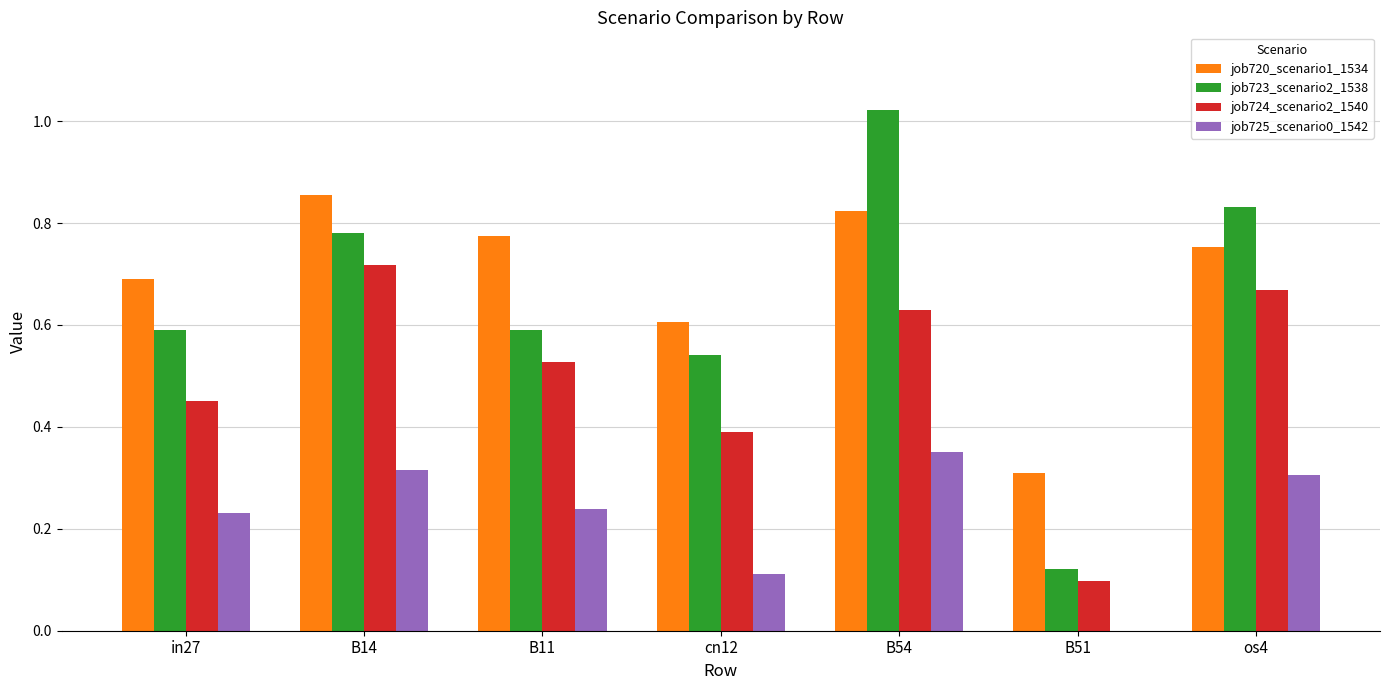

Which series changed the most between B54 and os4?

job723_scenario2_1538